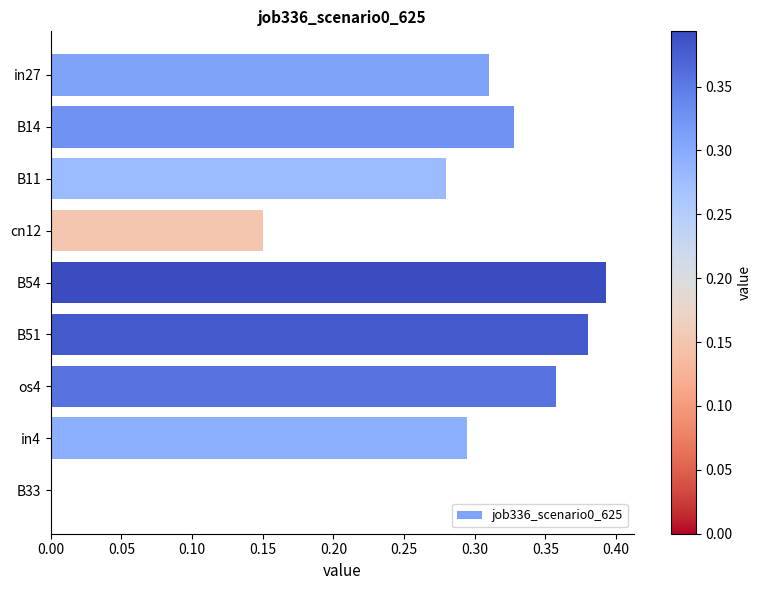

Between in4 and B51, which is larger?

B51